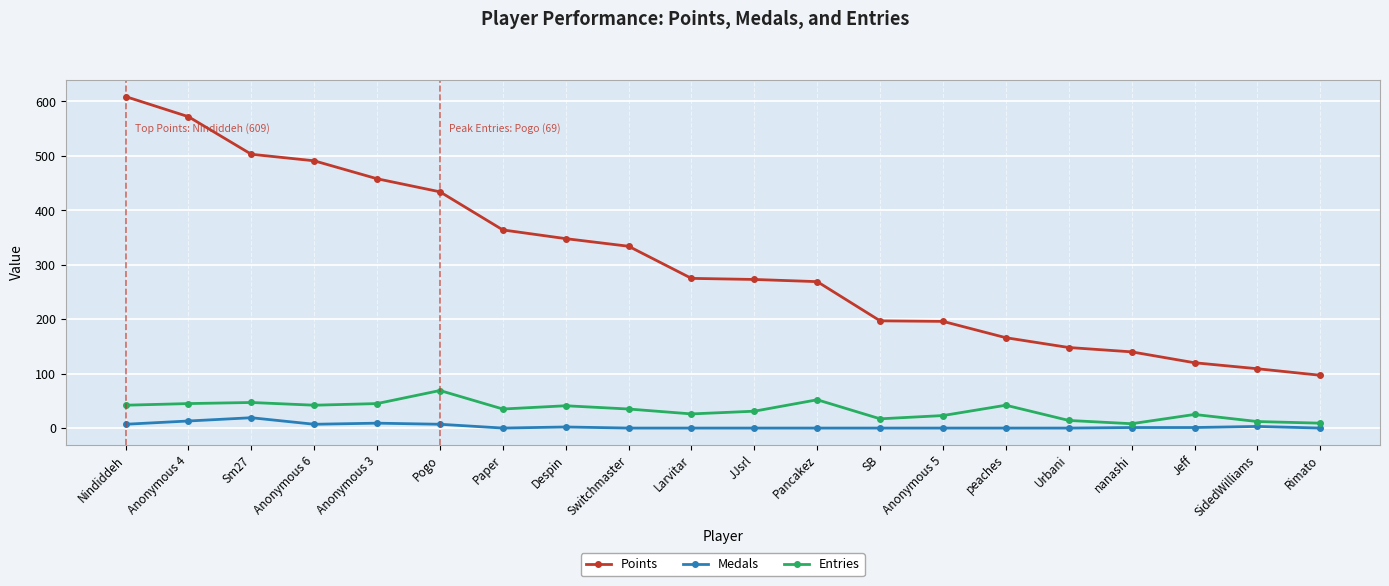

Count the number of categories in the chart.

20